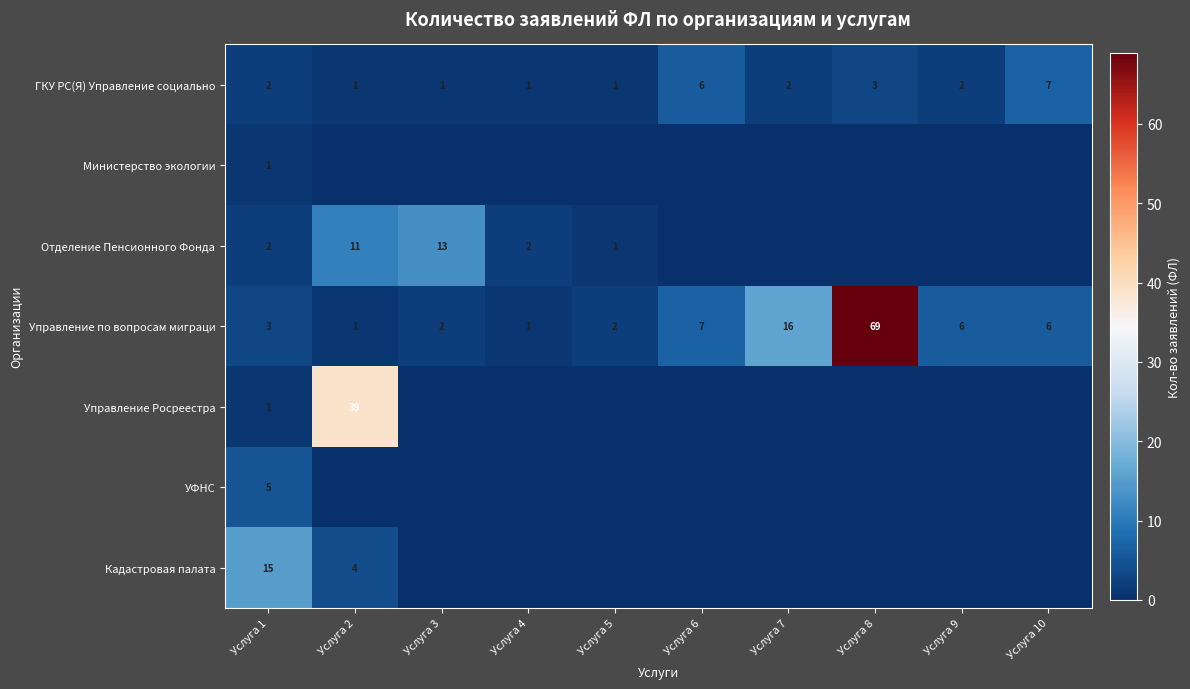

True or false: Управление по вопросам миграци has a value of 7 at Услуга 6.

True